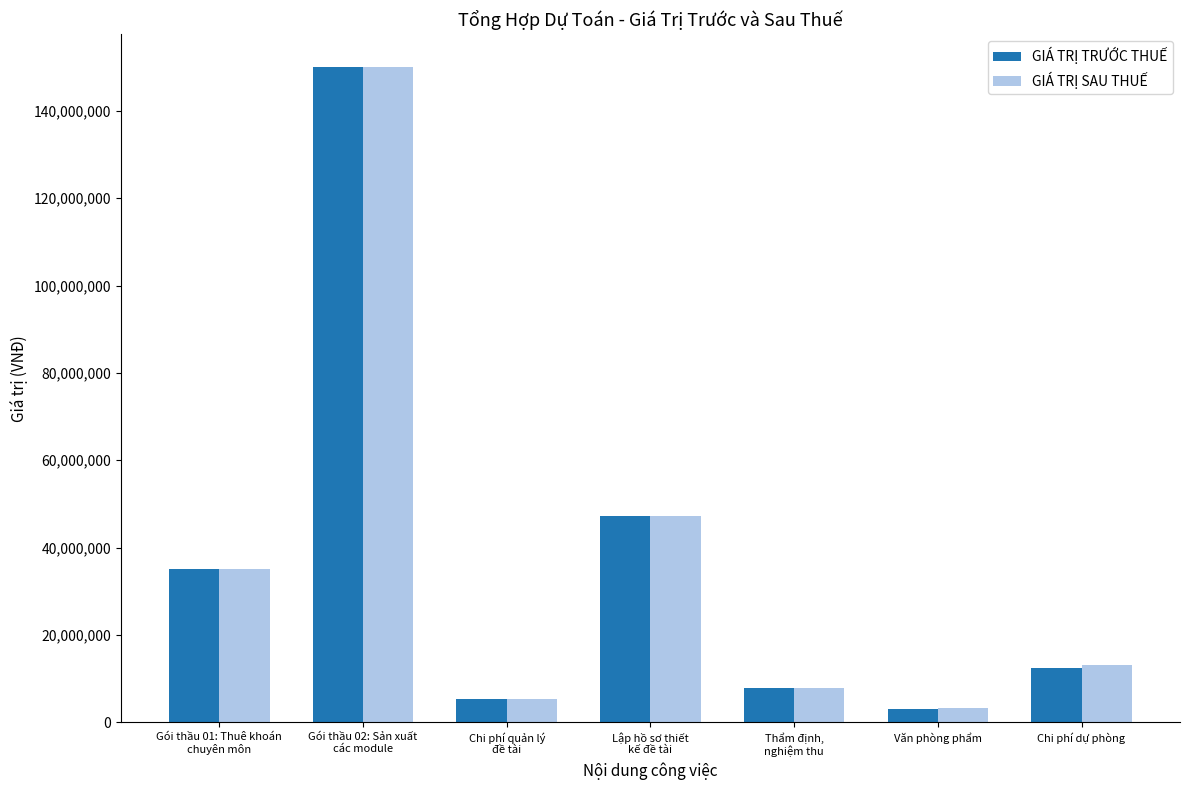

How many data points in GIÁ TRỊ SAU THUẾ are above 13078850?

4